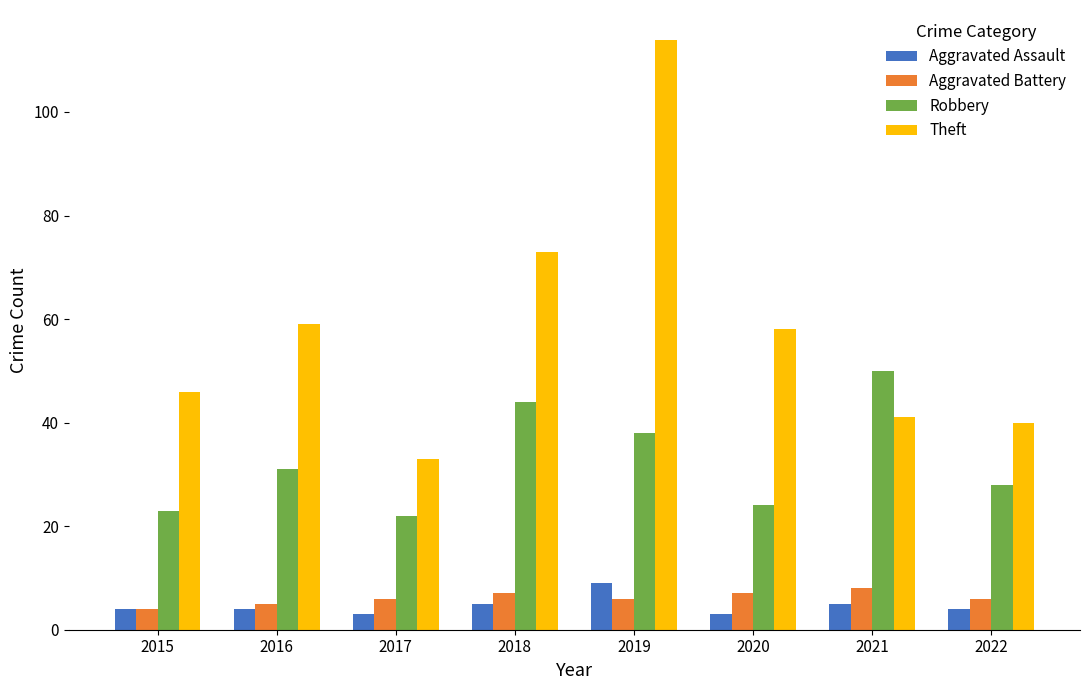

Reading left to right, list all the values displayed in this chart.

Aggravated Assault: 2015=4	2016=4	2017=3	2018=5	2019=9	2020=3	2021=5	2022=4
Aggravated Battery: 2015=4	2016=5	2017=6	2018=7	2019=6	2020=7	2021=8	2022=6
Robbery: 2015=23	2016=31	2017=22	2018=44	2019=38	2020=24	2021=50	2022=28
Theft: 2015=46	2016=59	2017=33	2018=73	2019=114	2020=58	2021=41	2022=40